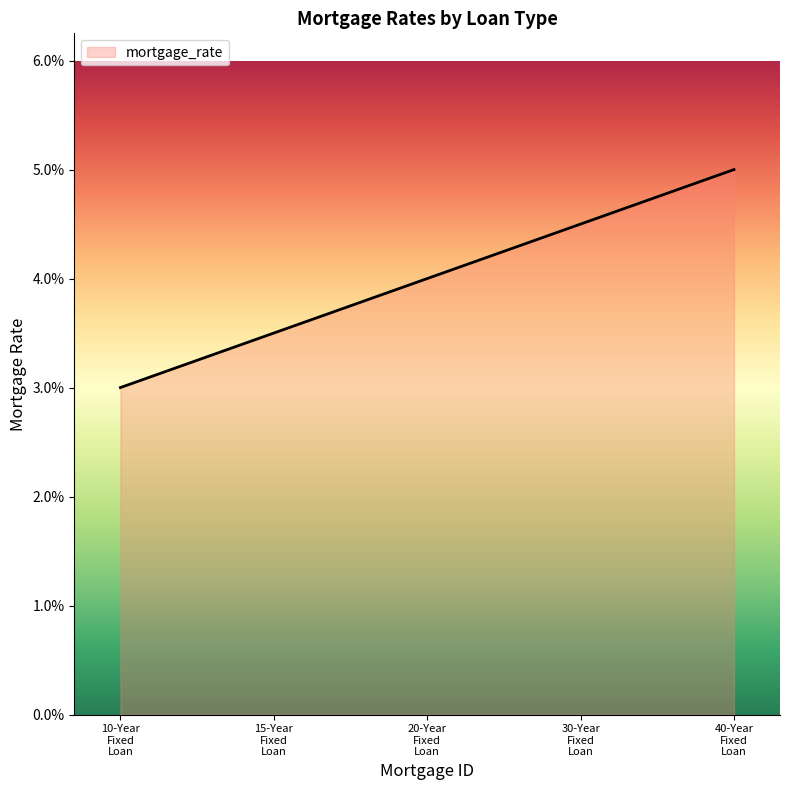

Rank the categories by value from lowest to highest.

10-Year
Fixed
Loan, 15-Year
Fixed
Loan, 20-Year
Fixed
Loan, 30-Year
Fixed
Loan, 40-Year
Fixed
Loan